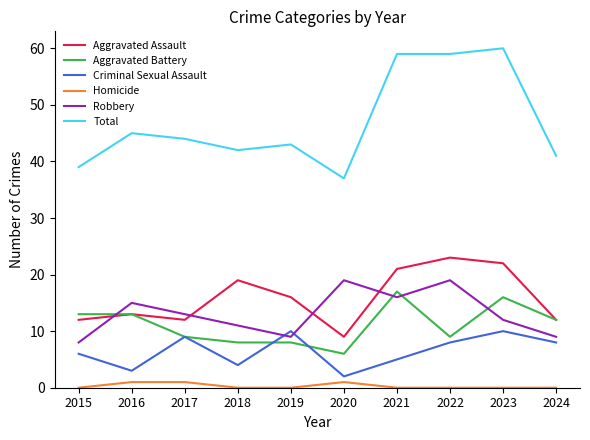

Which series has the widest spread of values?

Total